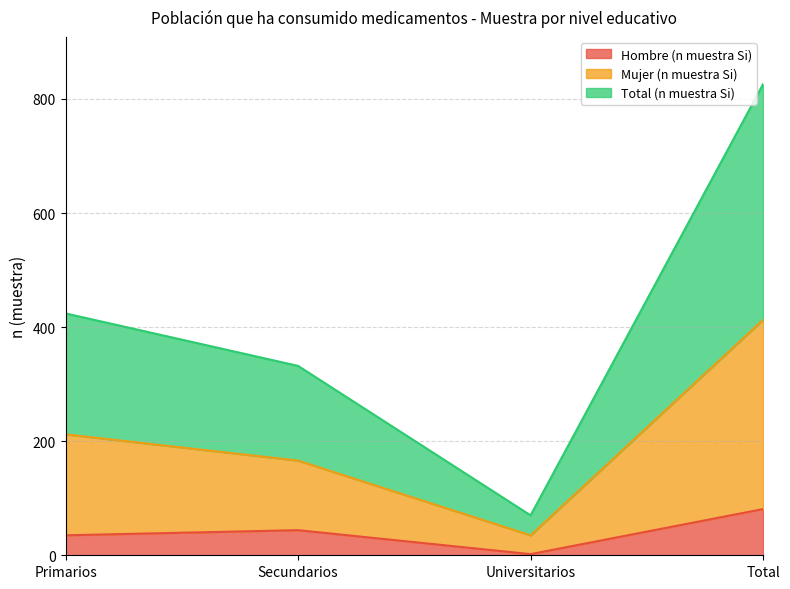

How many values in the Hombre (n muestra Si) series exceed 44?

1